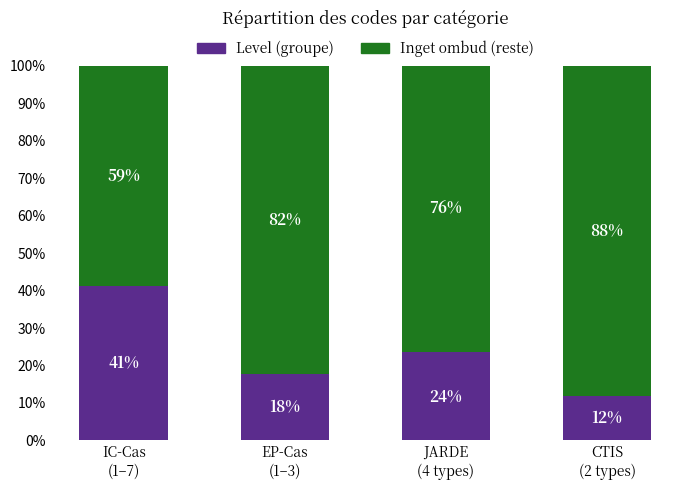

How many bars are there in total?

4